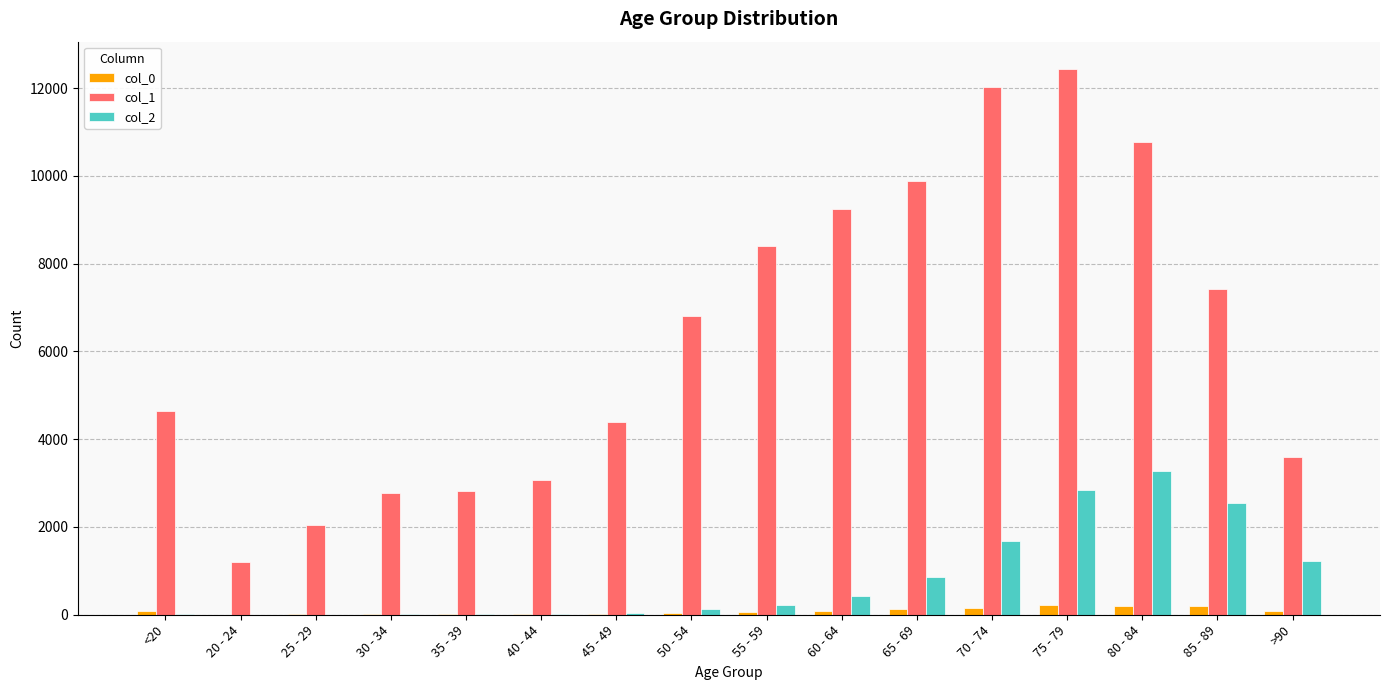

Which category has the highest value across all series?

75 - 79